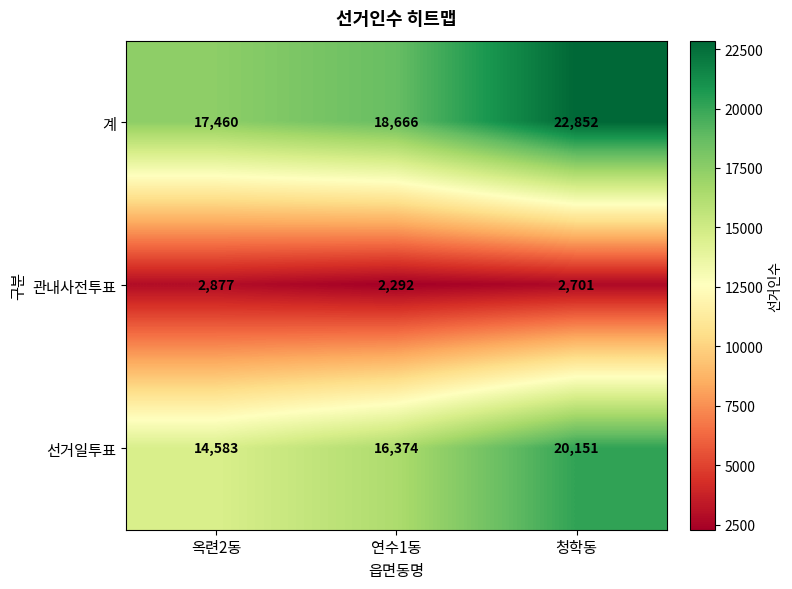

What is the minimum value shown in the chart?

2292